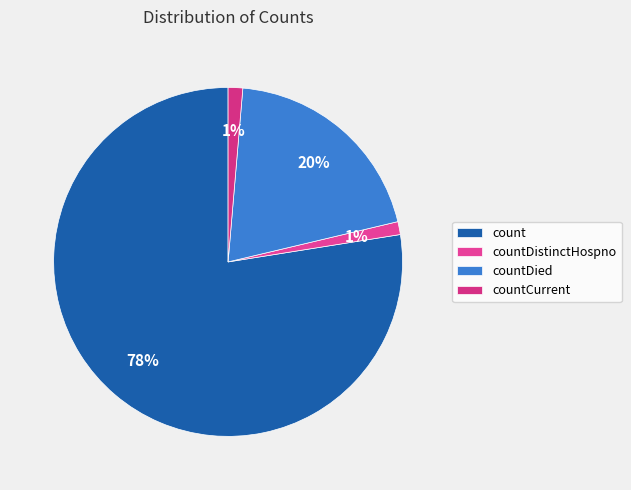

True or false: count accounts for 78% of the total.

True